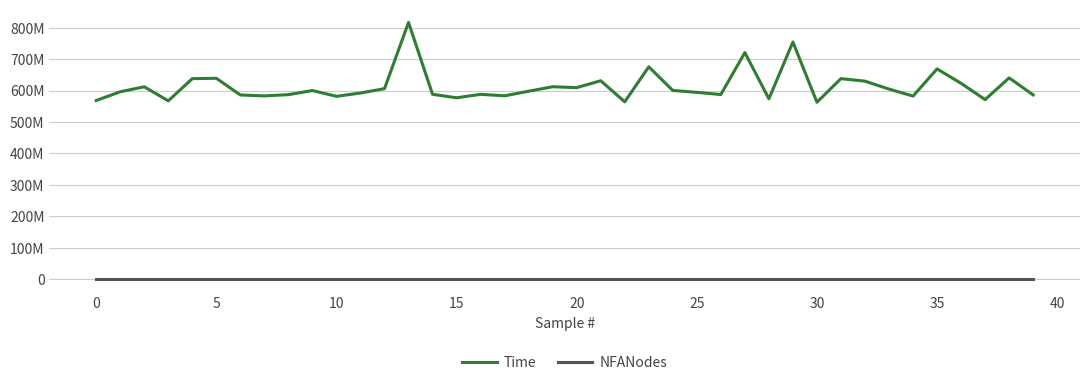

What are all the series names shown in the legend?

Time, NFANodes